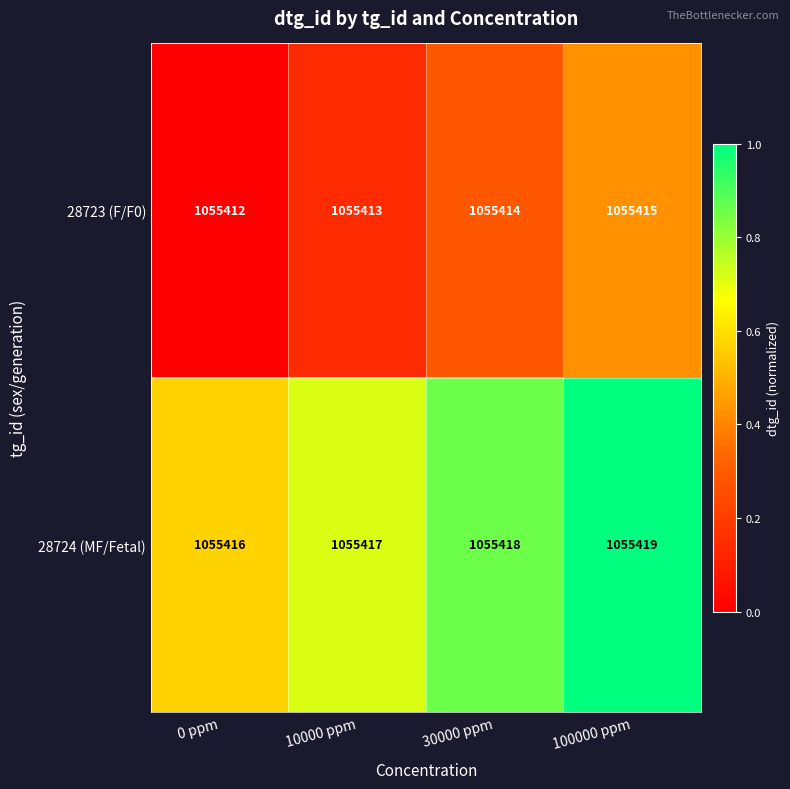

At which category is the sum across all series the highest?

100000 ppm